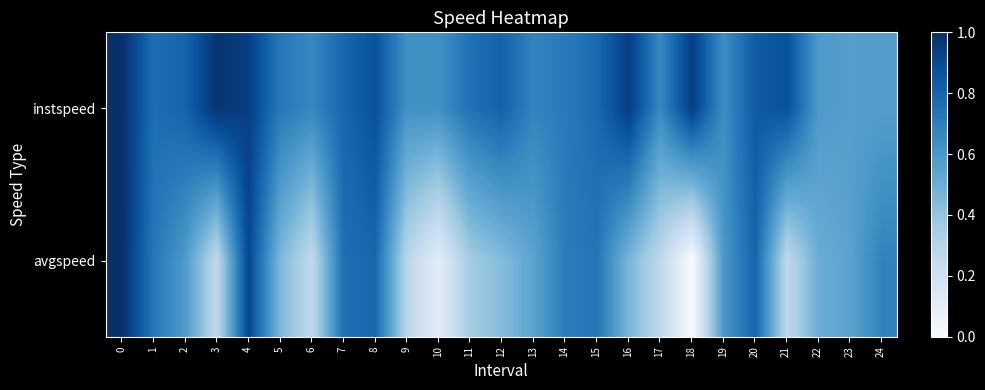

Rank the series by their average value, from highest to lowest.

instspeed, avgspeed